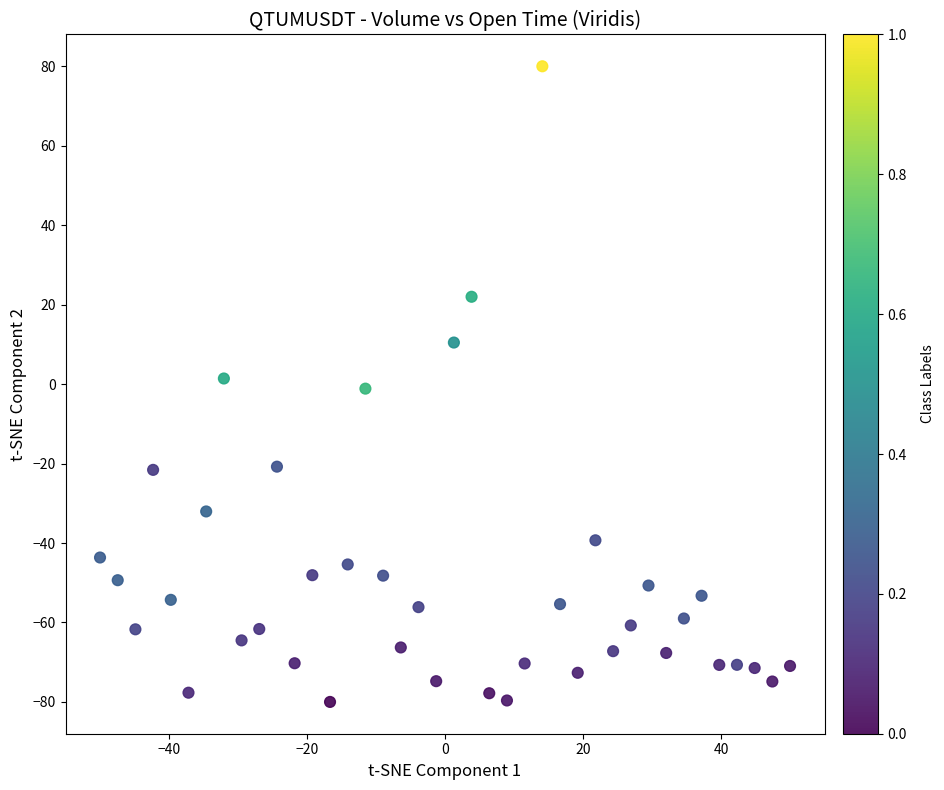

What is the range of X values (max minus min)?

100.0